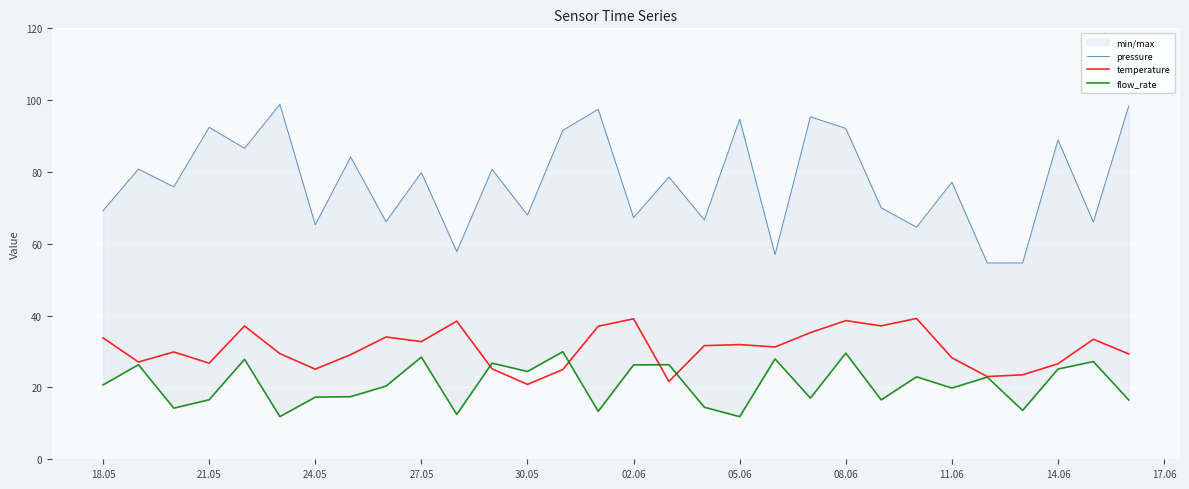

True or false: temperature and pressure cross at least once.

False